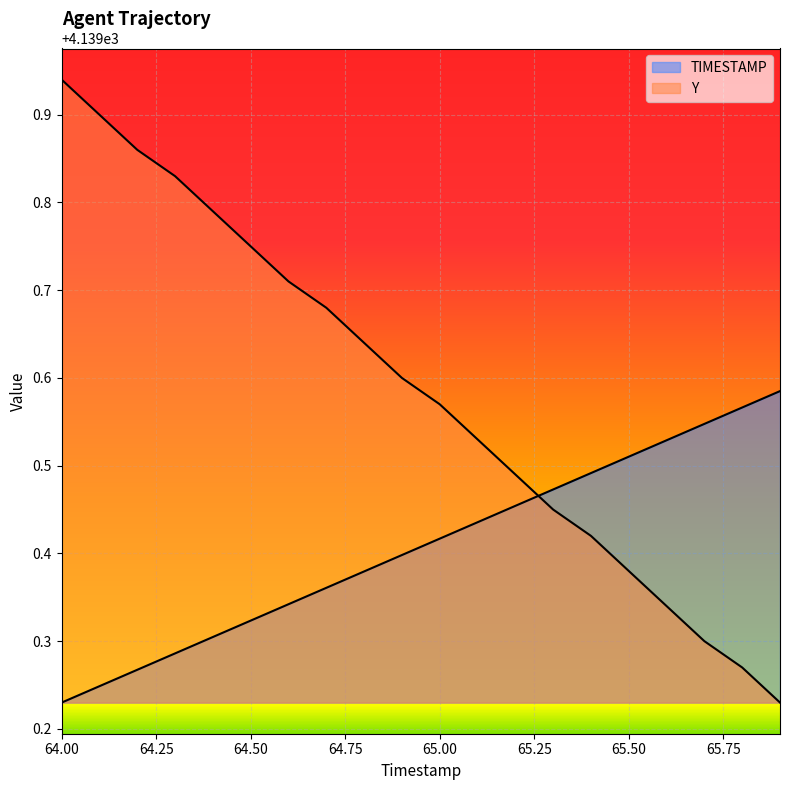

List the series in order of their peak value, lowest first.

TIMESTAMP, Y